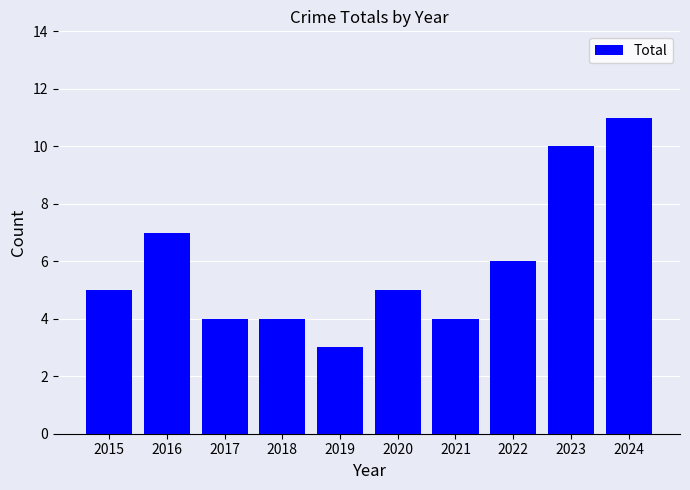

At which category does the chart reach its peak across all series?

2024